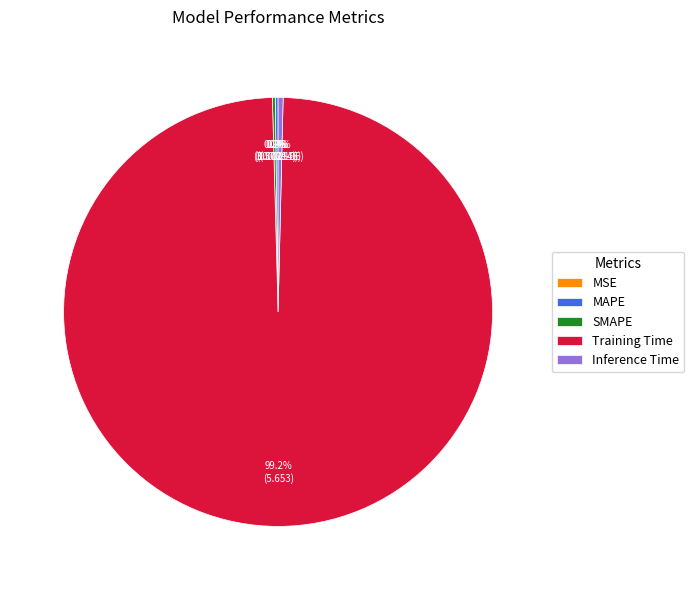

Is there a majority slice in this chart?

Yes